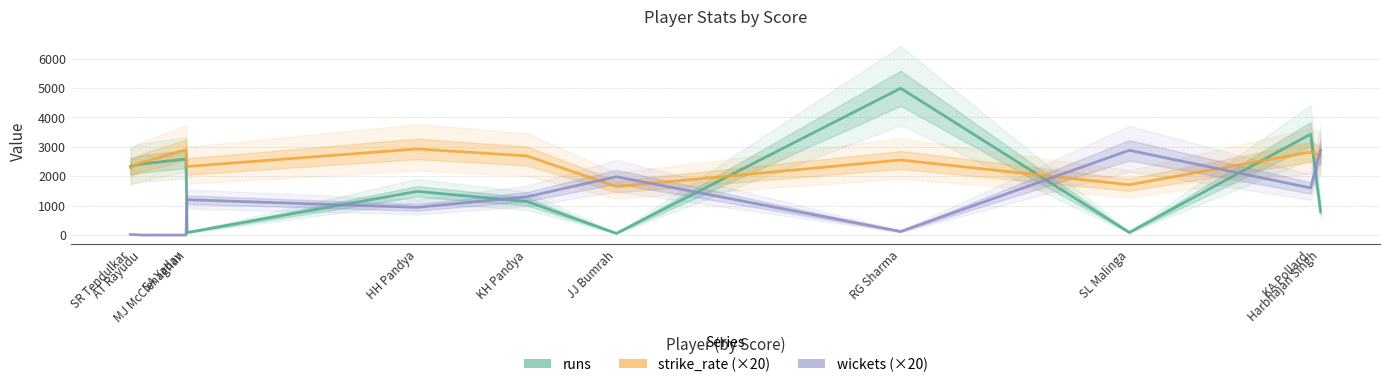

What is the approximate value of strike_rate (×20) at SR Tendulkar?

2283.8